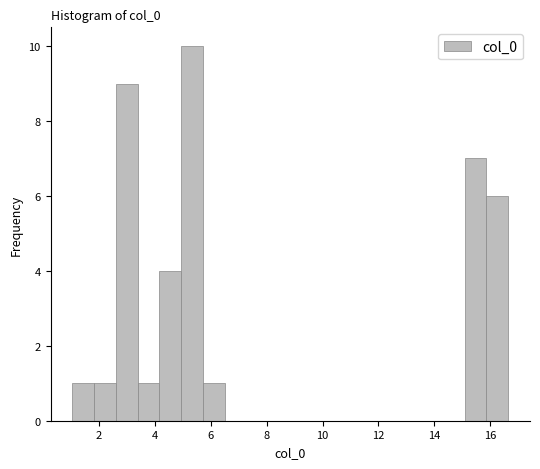

Around what value on the x-axis is the tallest bar? Give the approximate position of its centre, as read against the axis.

5.4